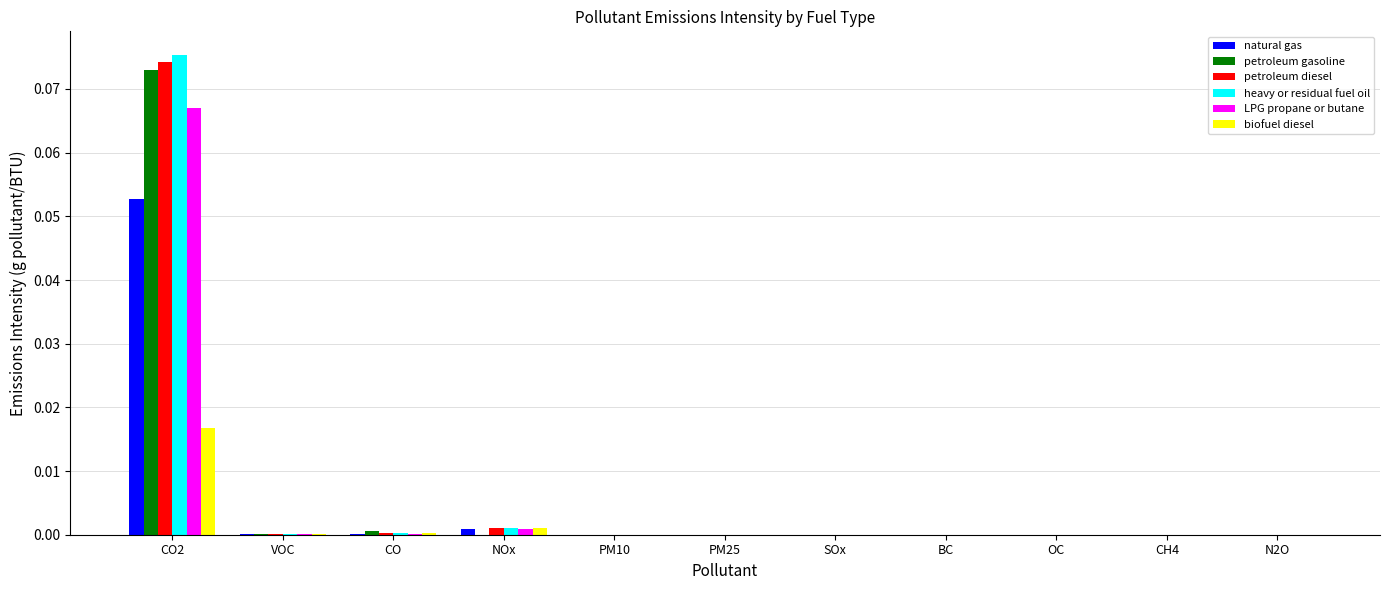

Which label corresponds to the largest value in the chart?

CO2